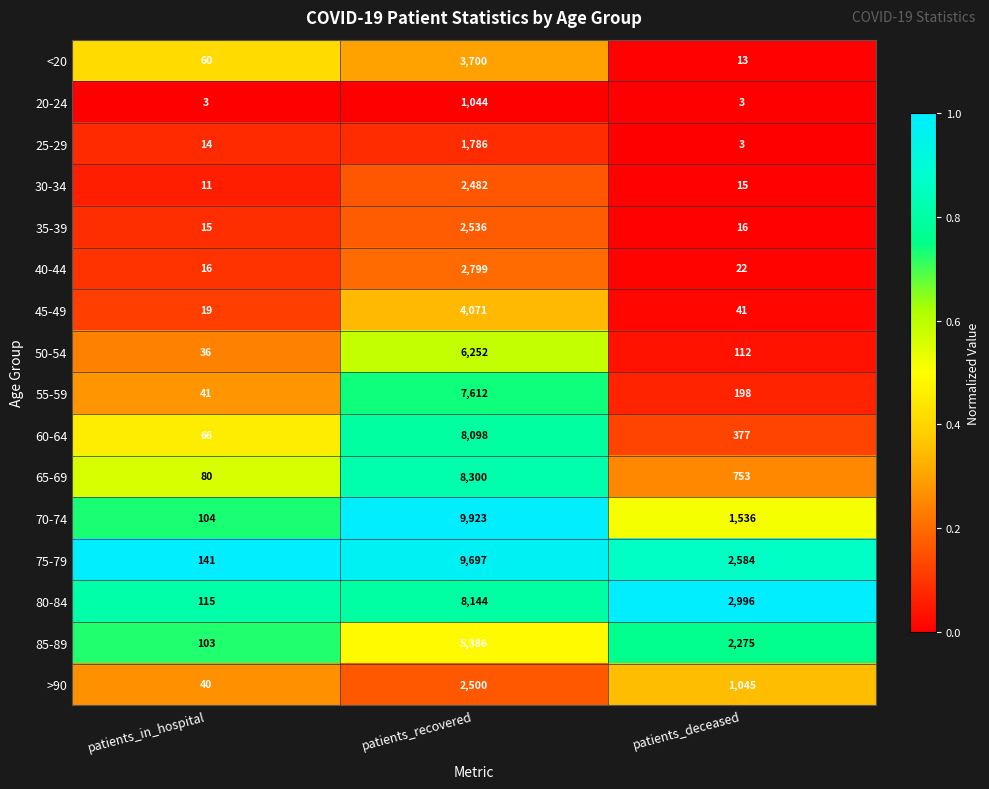

True or false: 80-84 has a value of 4059 at patients_deceased.

False